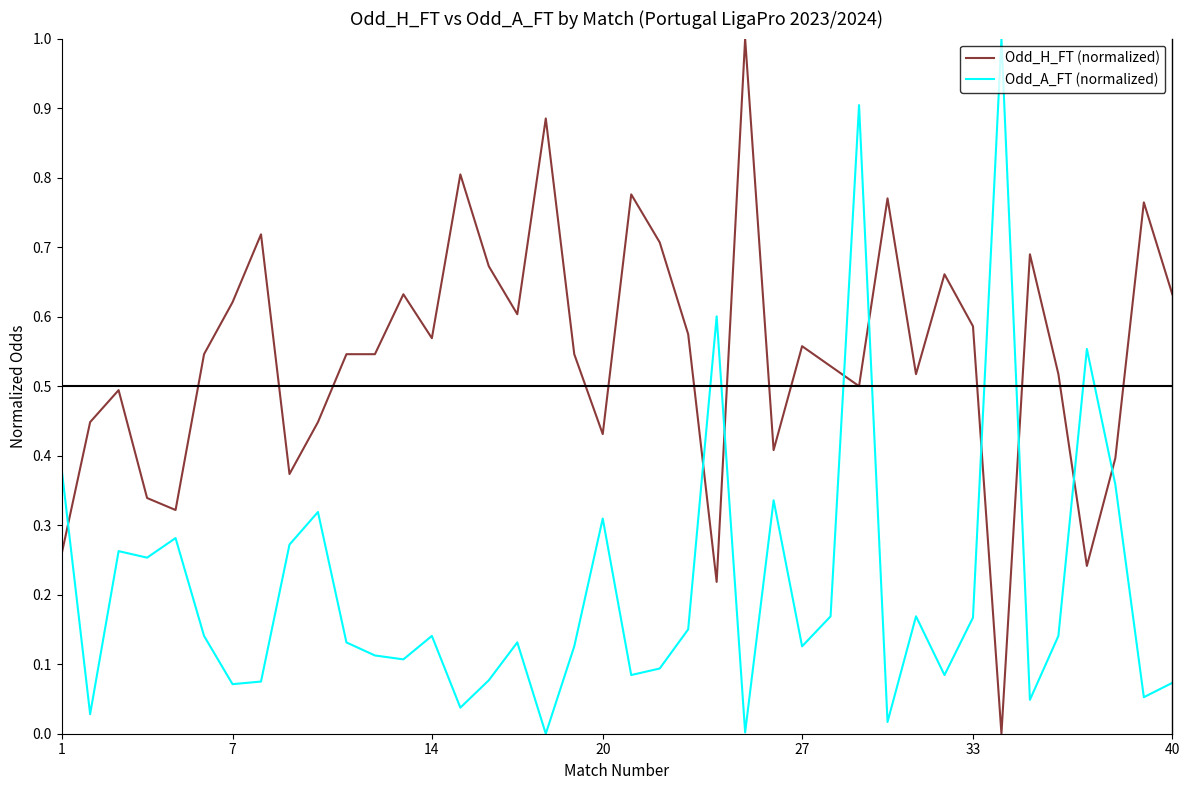

How many lines are shown in the chart?

2